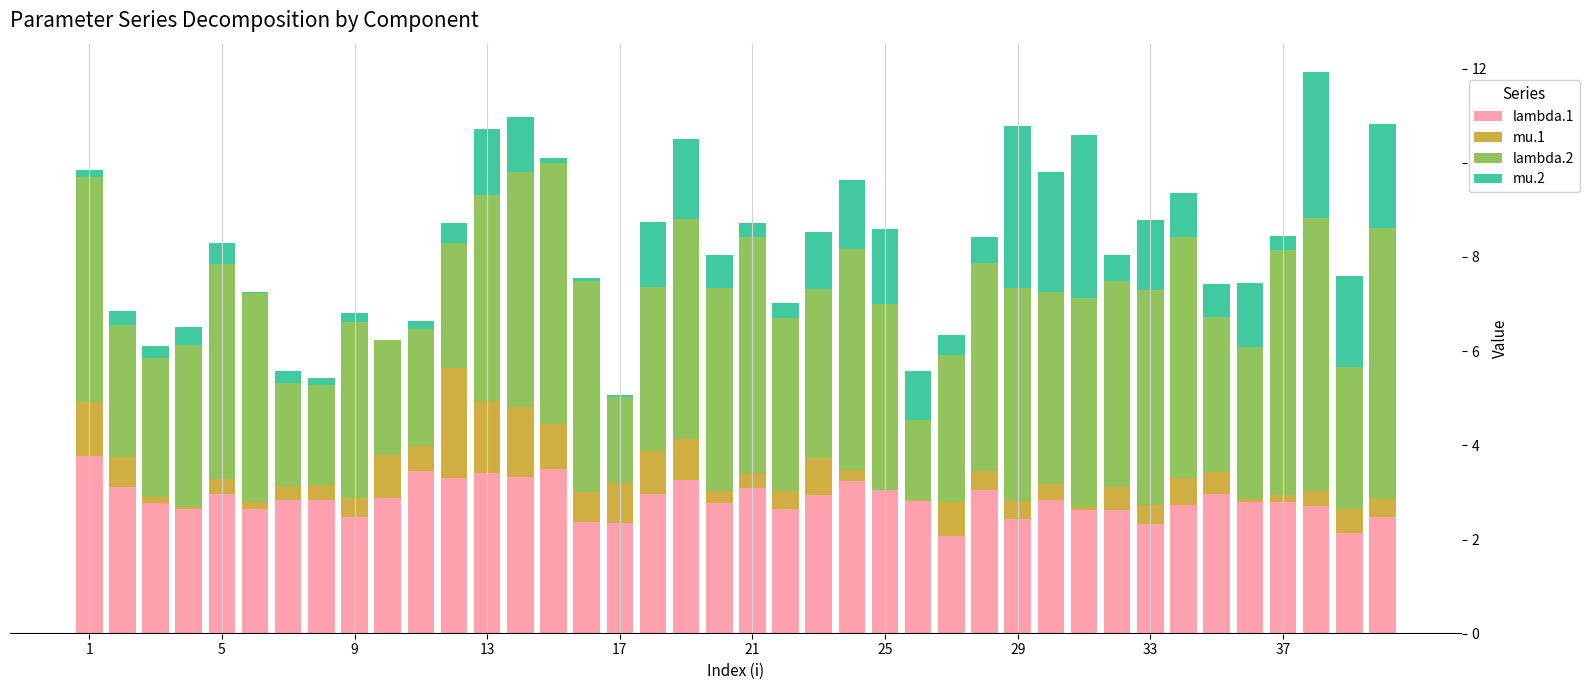

What is the highest value of the lambda.1 series?

3.8